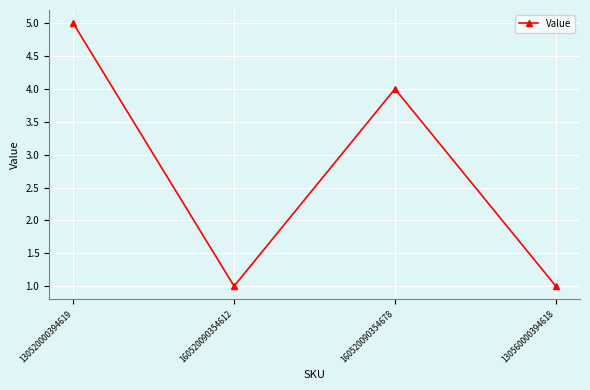

Reading left to right, what are all the values shown in this chart?

5	1	4	1